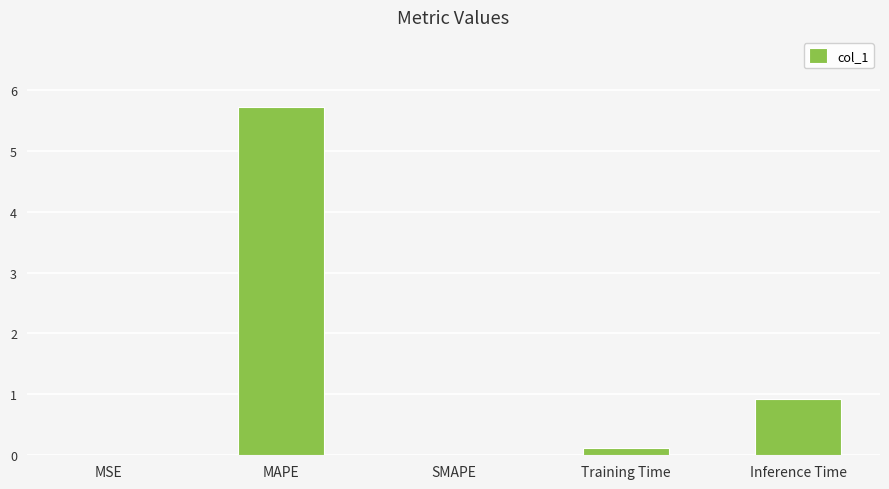

What is the greatest value displayed?

5.7